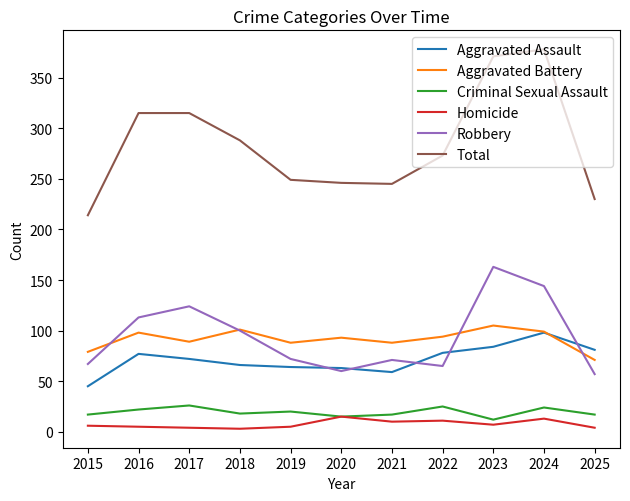

Which category has the highest value in the Aggravated Assault series?

2024